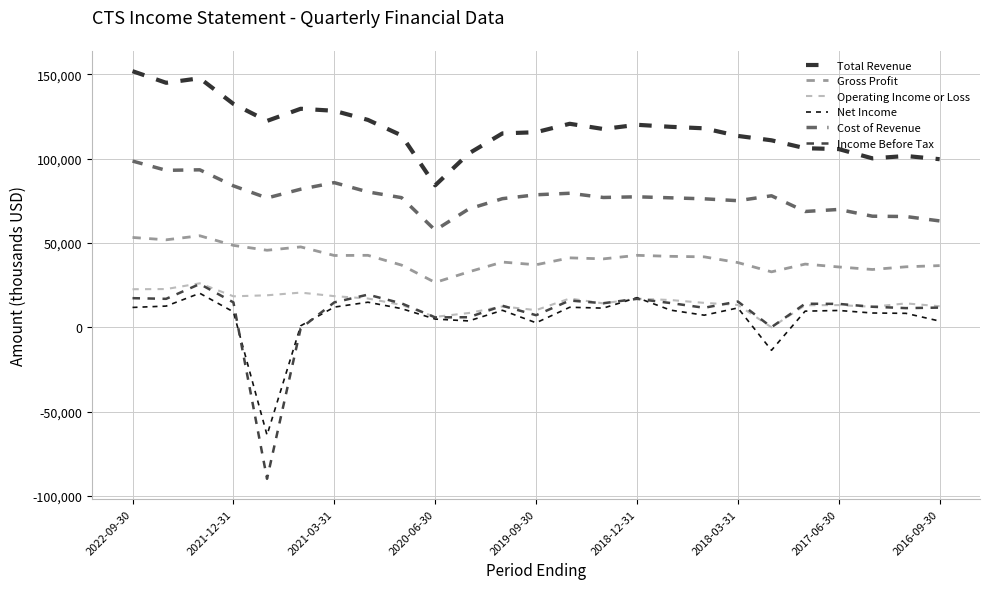

True or false: Net Income has more than 1 interior local peaks.

True